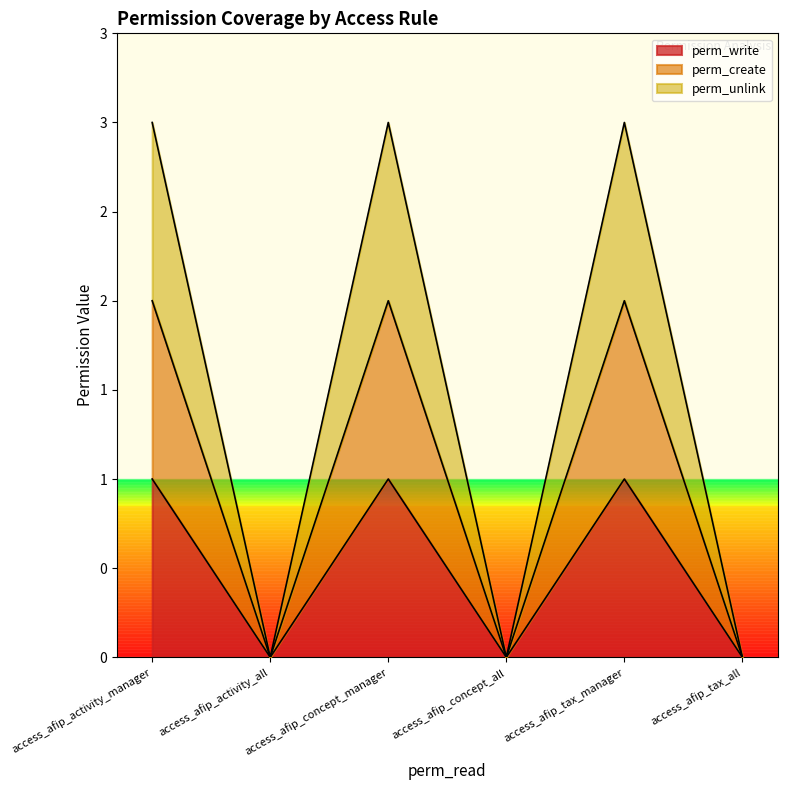

How many positive values does the perm_unlink series have?

3